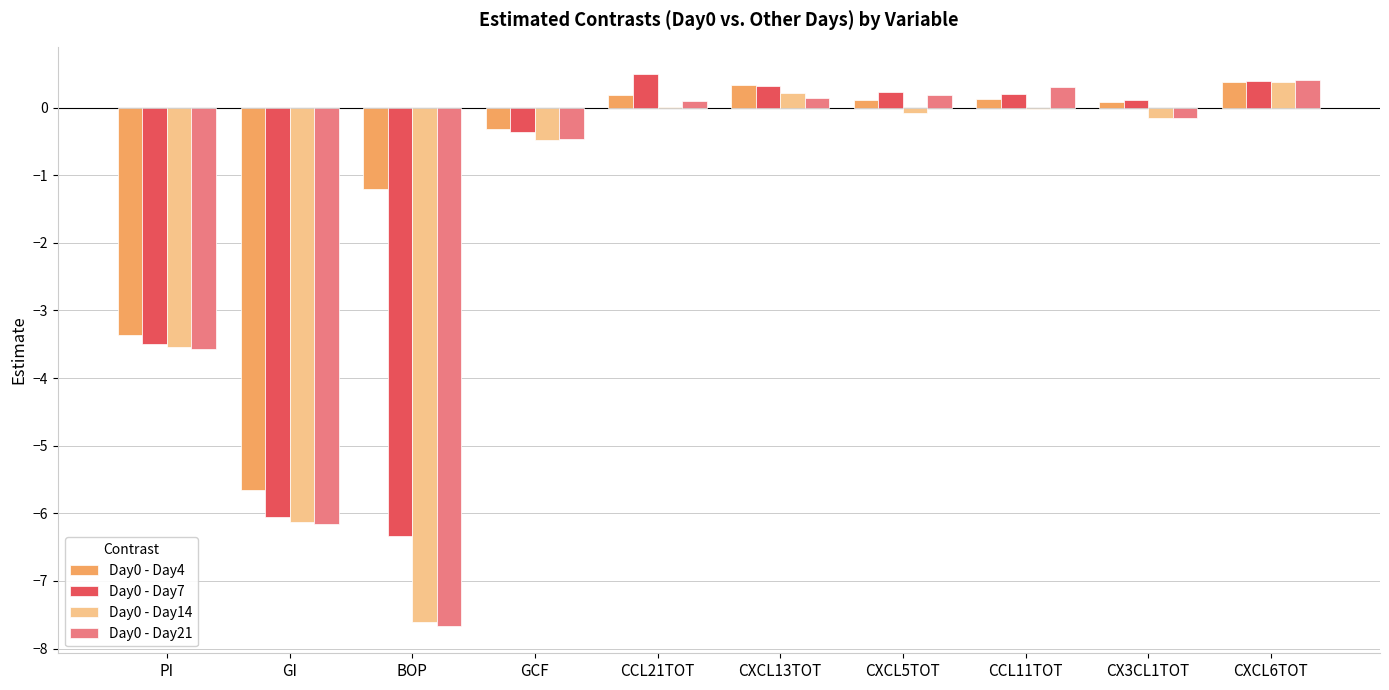

At which category is the sum across all series the highest?

CXCL6TOT